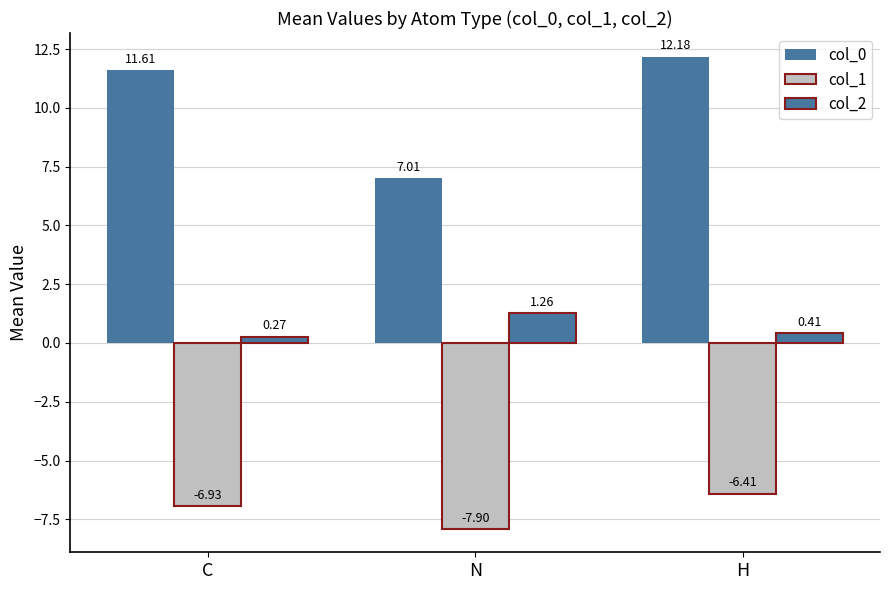

Is it true that col_0 equals 3.9 at N?

False